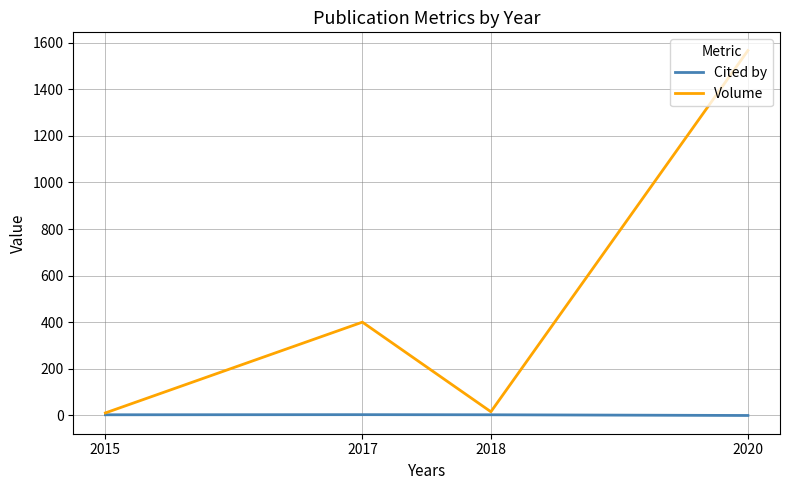

Which series changed the most between 2015 and 2017?

Volume